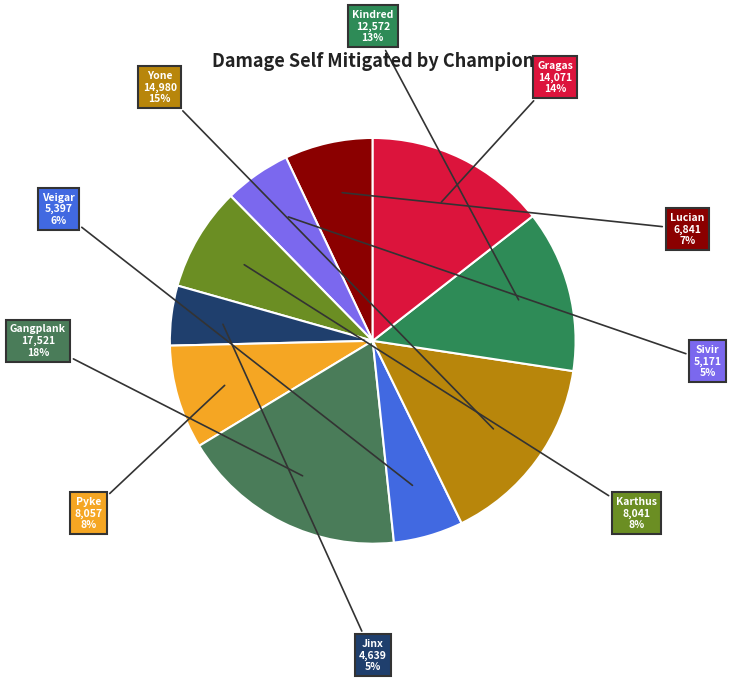

How many slices are in this pie chart?

10